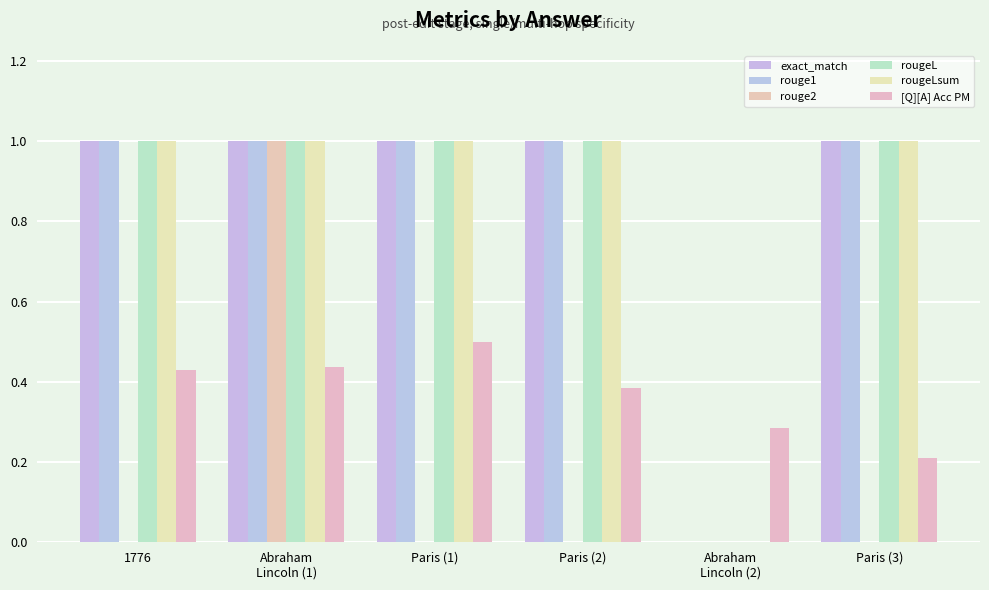

What is the greatest value displayed?

1.0